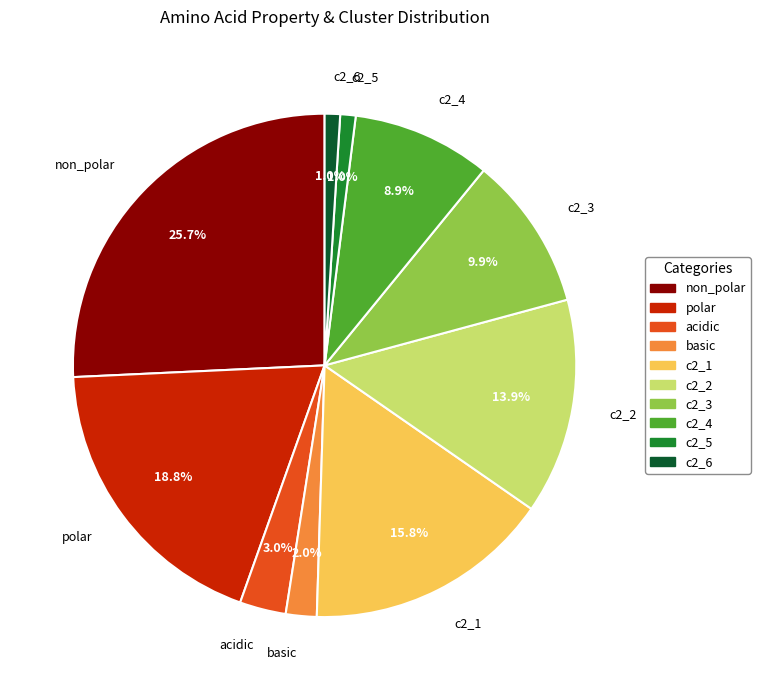

To the nearest percent, what is the combined percentage of c2_2 and non_polar?

40%